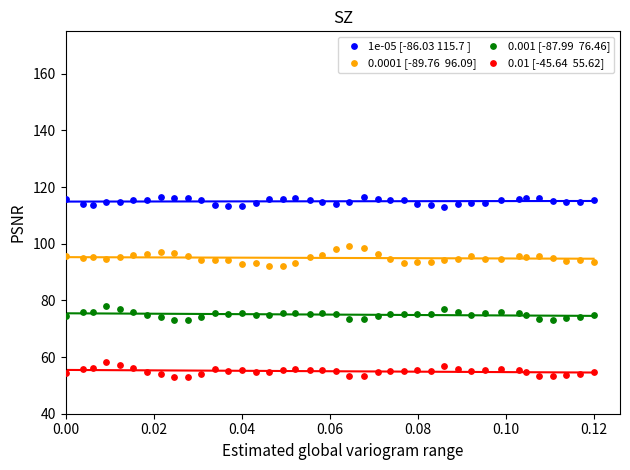

Count the number of points in this scatter plot.

160